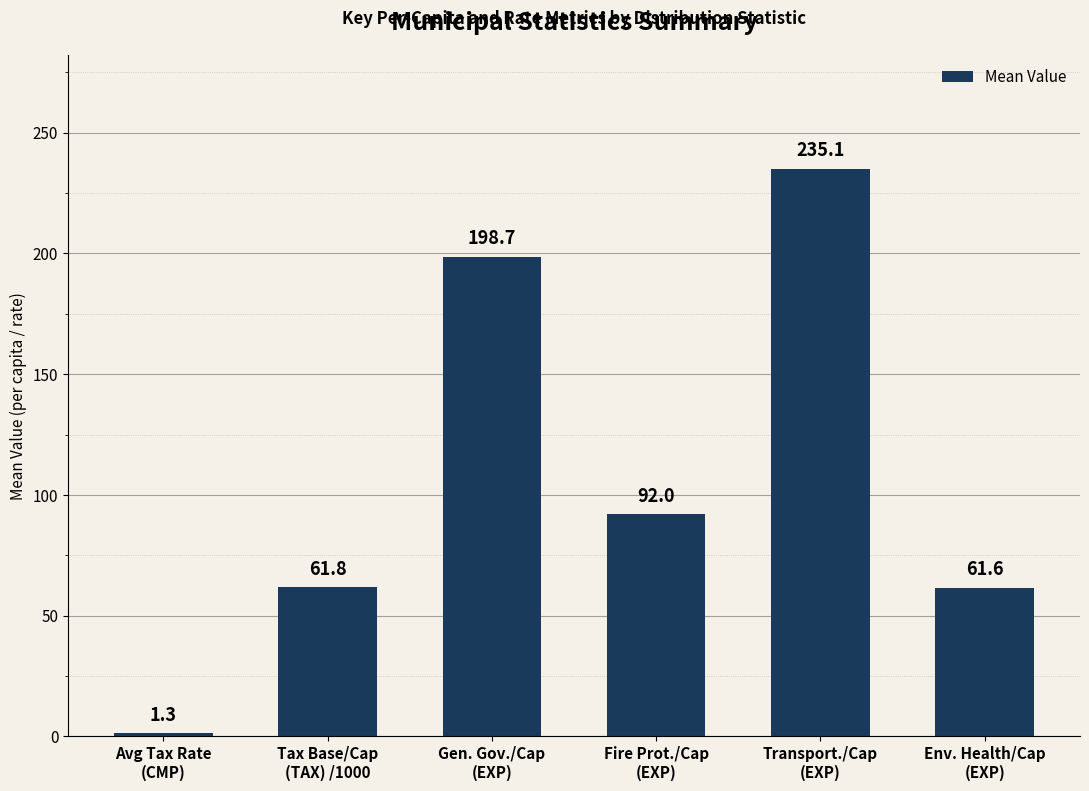

How many data points are above 91?

3